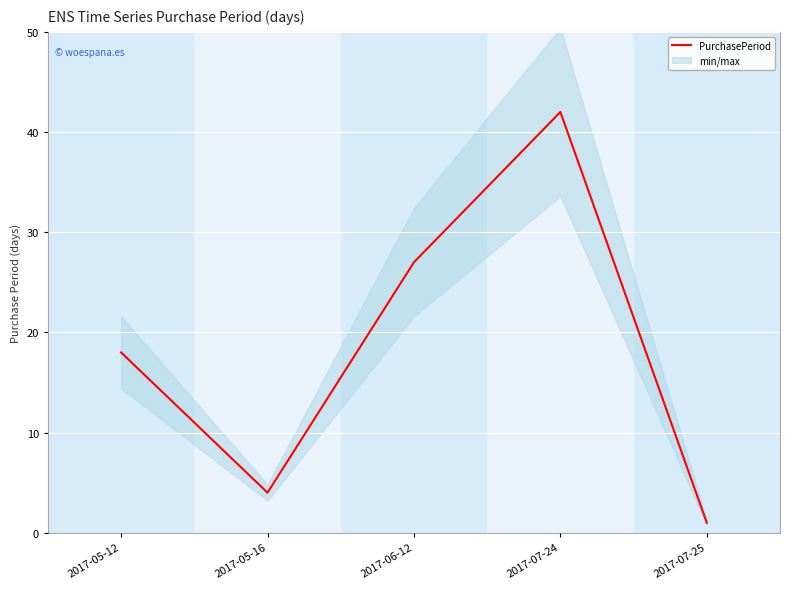

True or false: the data shows 19 at 2017-07-24.

False